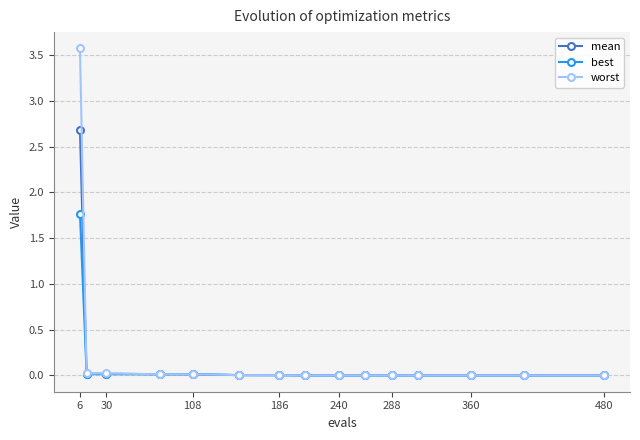

What is the maximum value for mean?

2.7